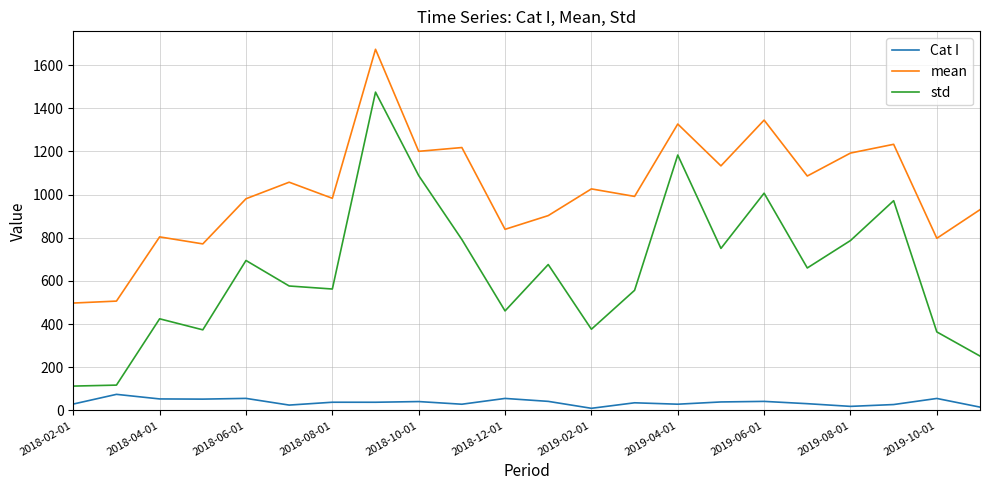

List the series in order of their overall mean, lowest first.

Cat I, std, mean